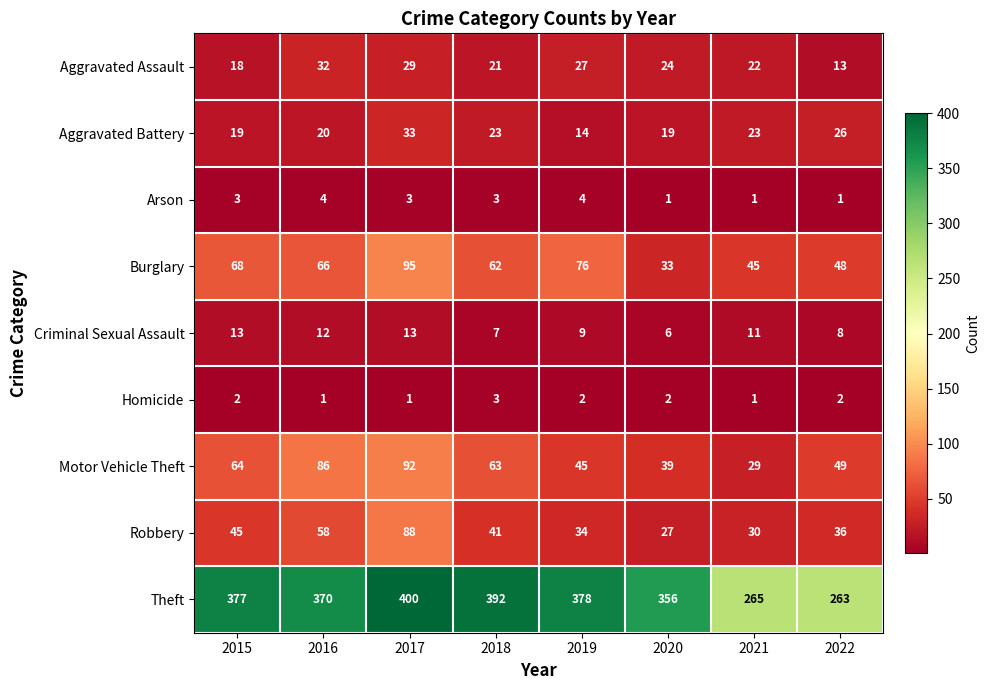

At how many categories does at least one series exceed 273?

6